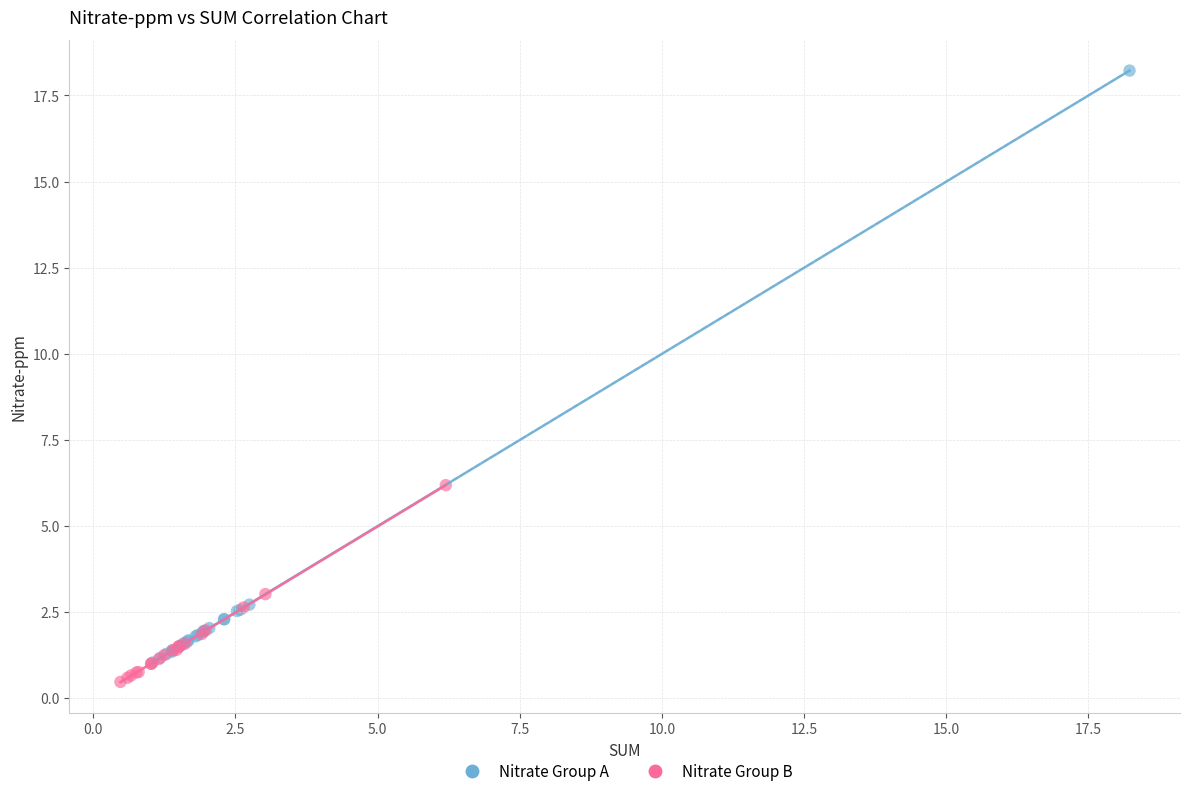

Which series has the widest spread of Y values?

Nitrate Group A